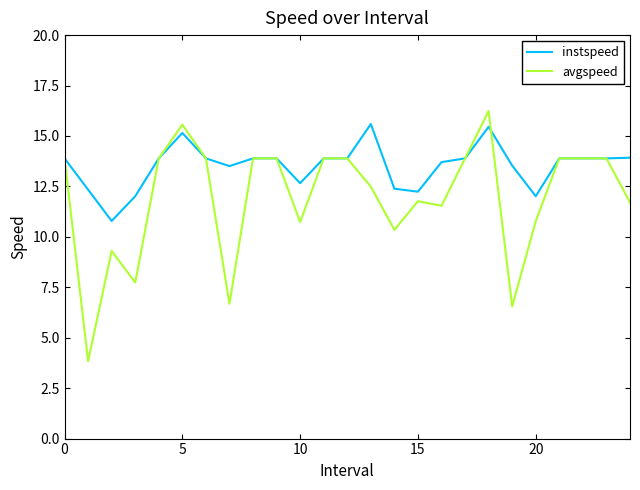

Rank the series by their average value, from lowest to highest.

avgspeed, instspeed